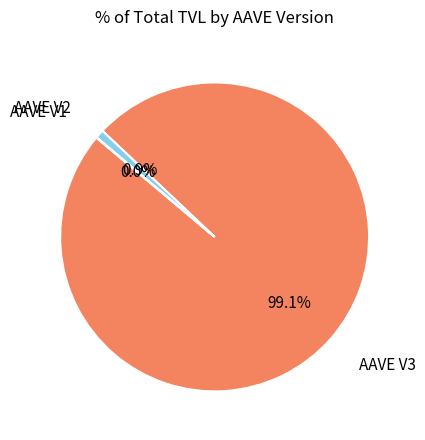

Is there a majority slice in this chart?

Yes